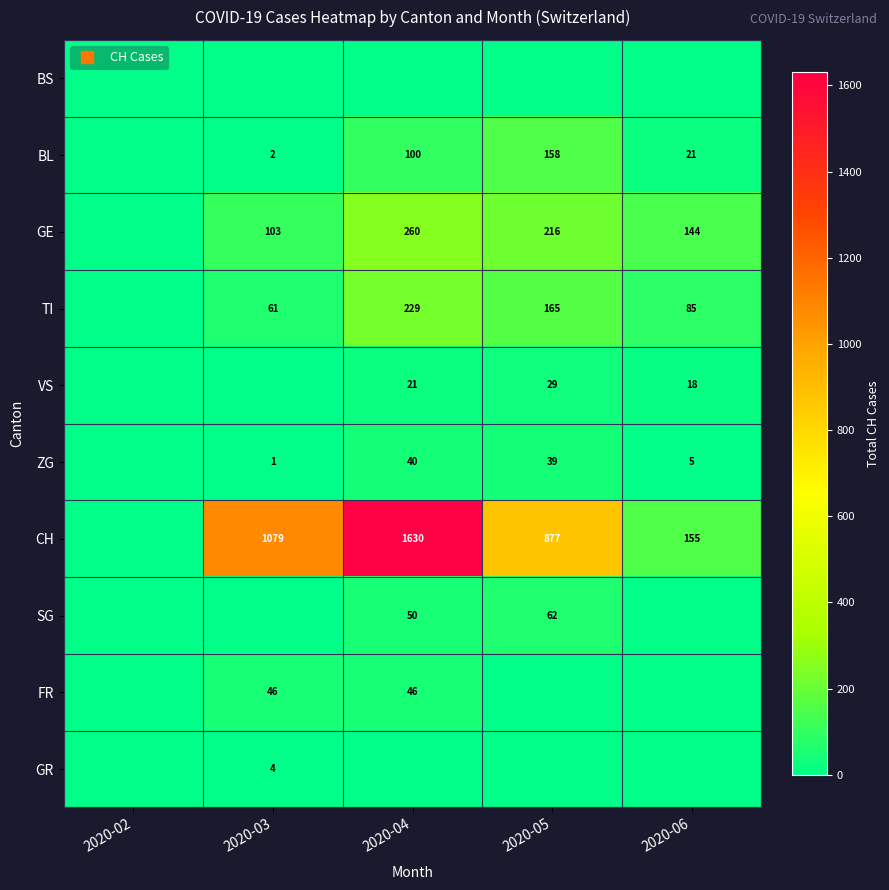

What is the sum of all VS values?

68